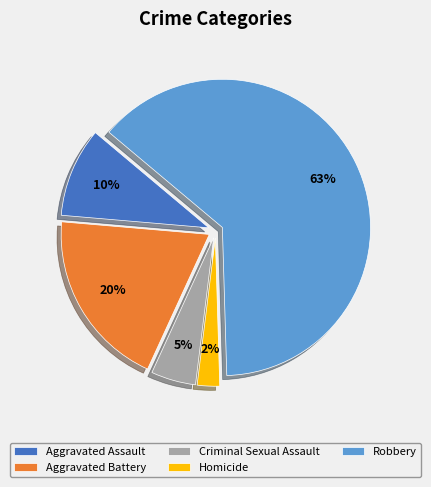

What percentage is the Robbery slice, to the nearest percent?

63%